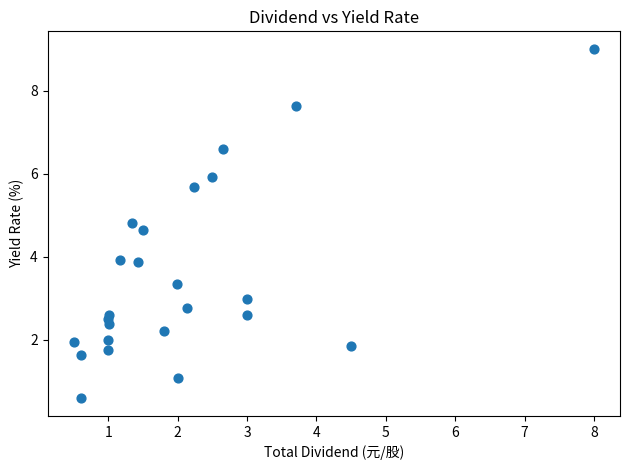

What is the range of X values (max minus min)?

7.5